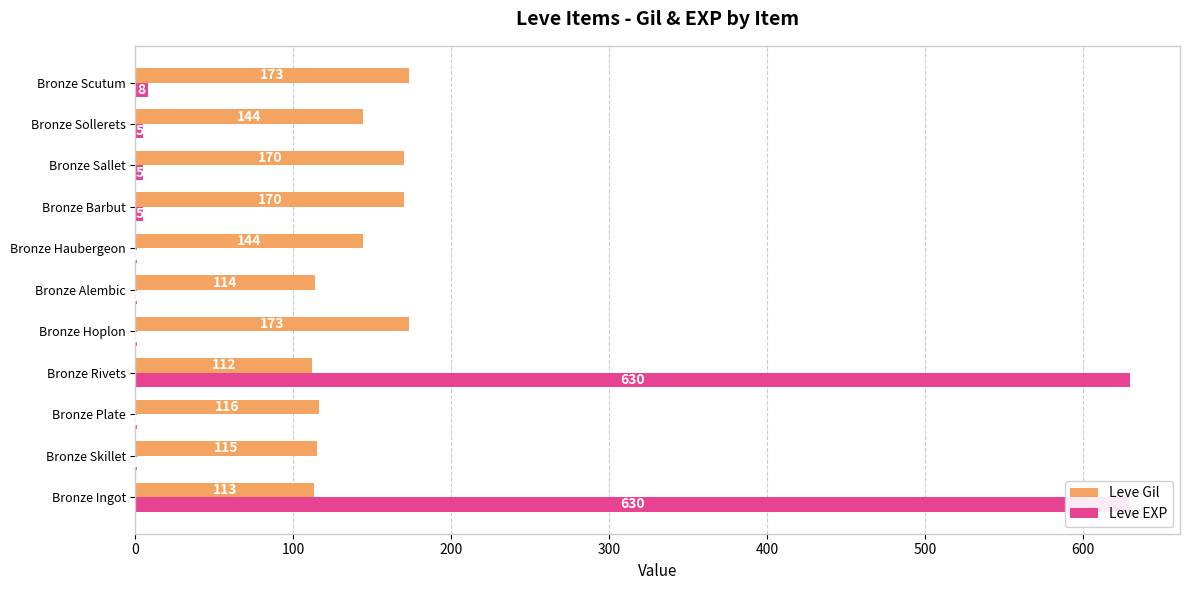

List the series in order of their peak value, highest first.

Leve EXP, Leve Gil